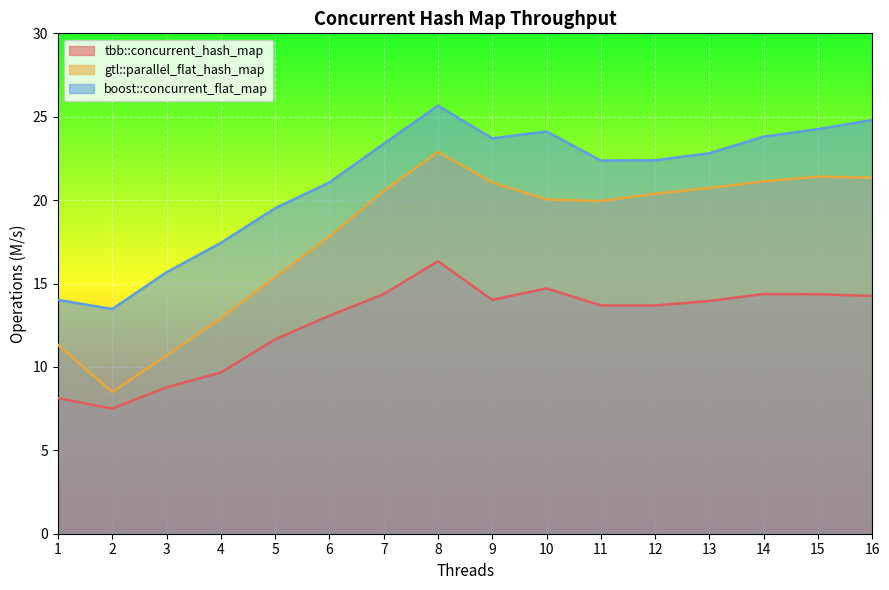

What are all the series names shown in the legend?

tbb::concurrent_hash_map, gtl::parallel_flat_hash_map, boost::concurrent_flat_map